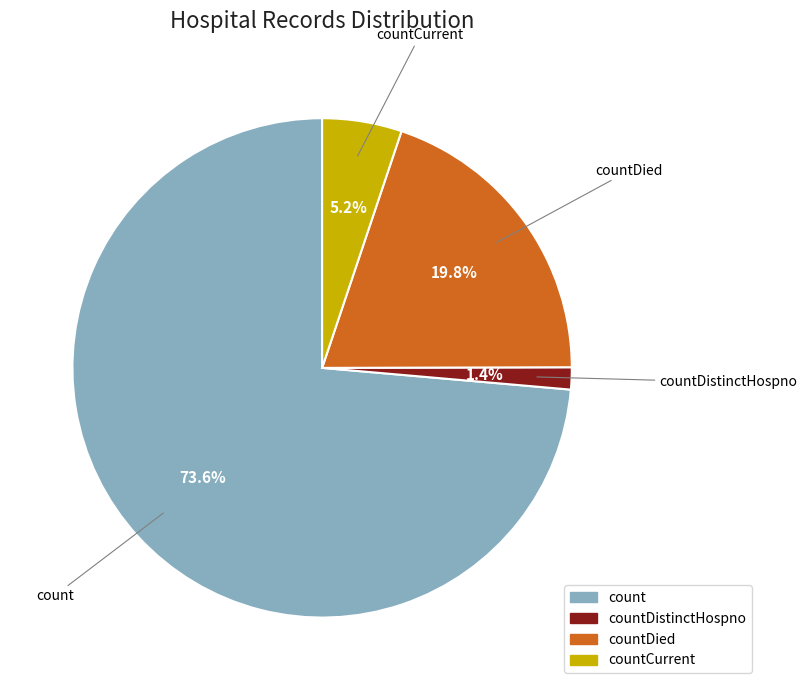

Is there a majority slice in this chart?

Yes